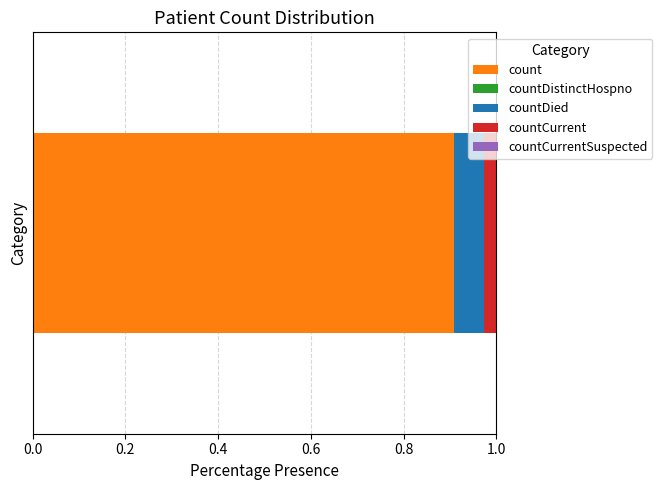

What is the minimum value for count?

0.9